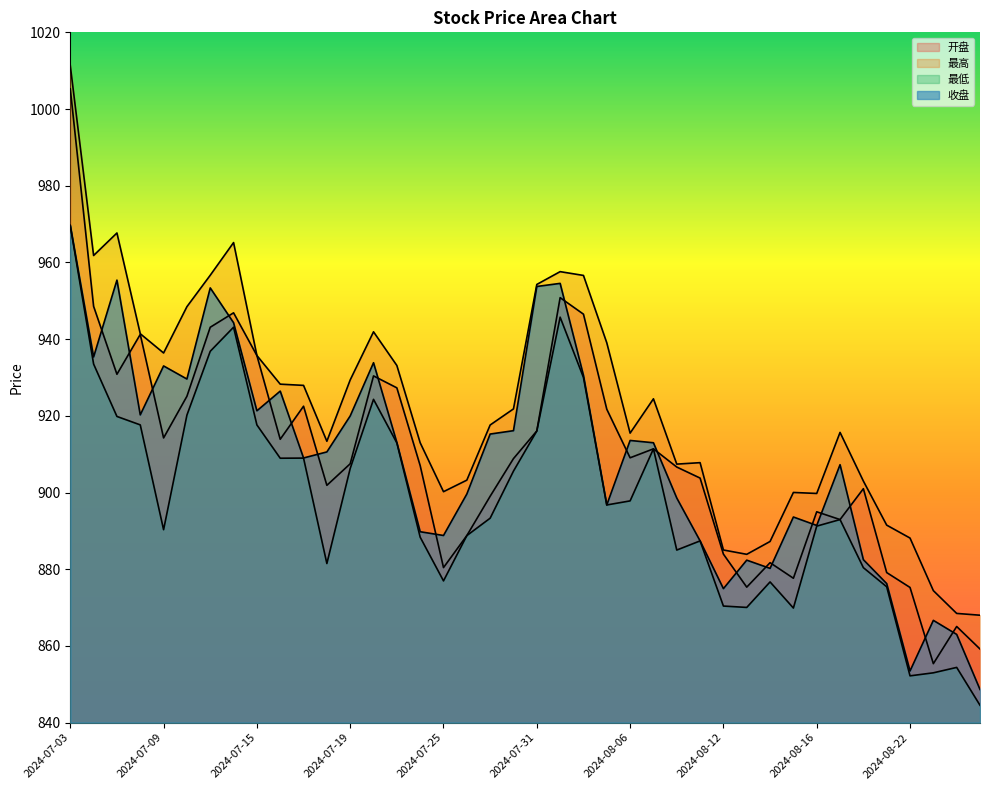

What position from the left is 2024-07-08?

4